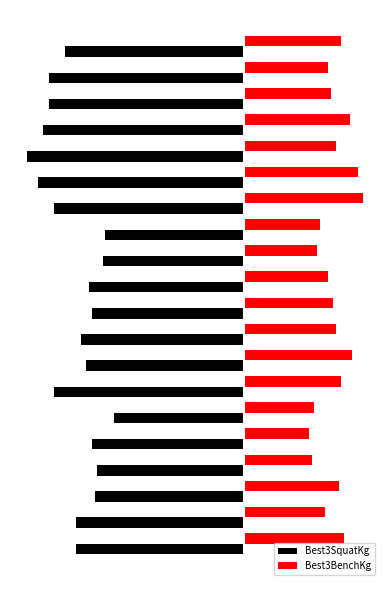

Reading left to right, extract all data points from this chart.

Best3SquatKg: -155.0	-155.0	-137.5	-135.0	-140.0	-120.0	-175.0	-145.0	-150.0	-140.0	-142.5	-130.0	-127.5	-175.0	-190.0	-200.0	-185.0	-180.0	-180.0	-165.0
Best3BenchKg: 92.5	75.0	87.5	62.5	60.0	65.0	90.0	100.0	85.0	82.5	77.5	67.5	70.0	110.0	105.0	85.0	97.5	80.0	77.5	90.0